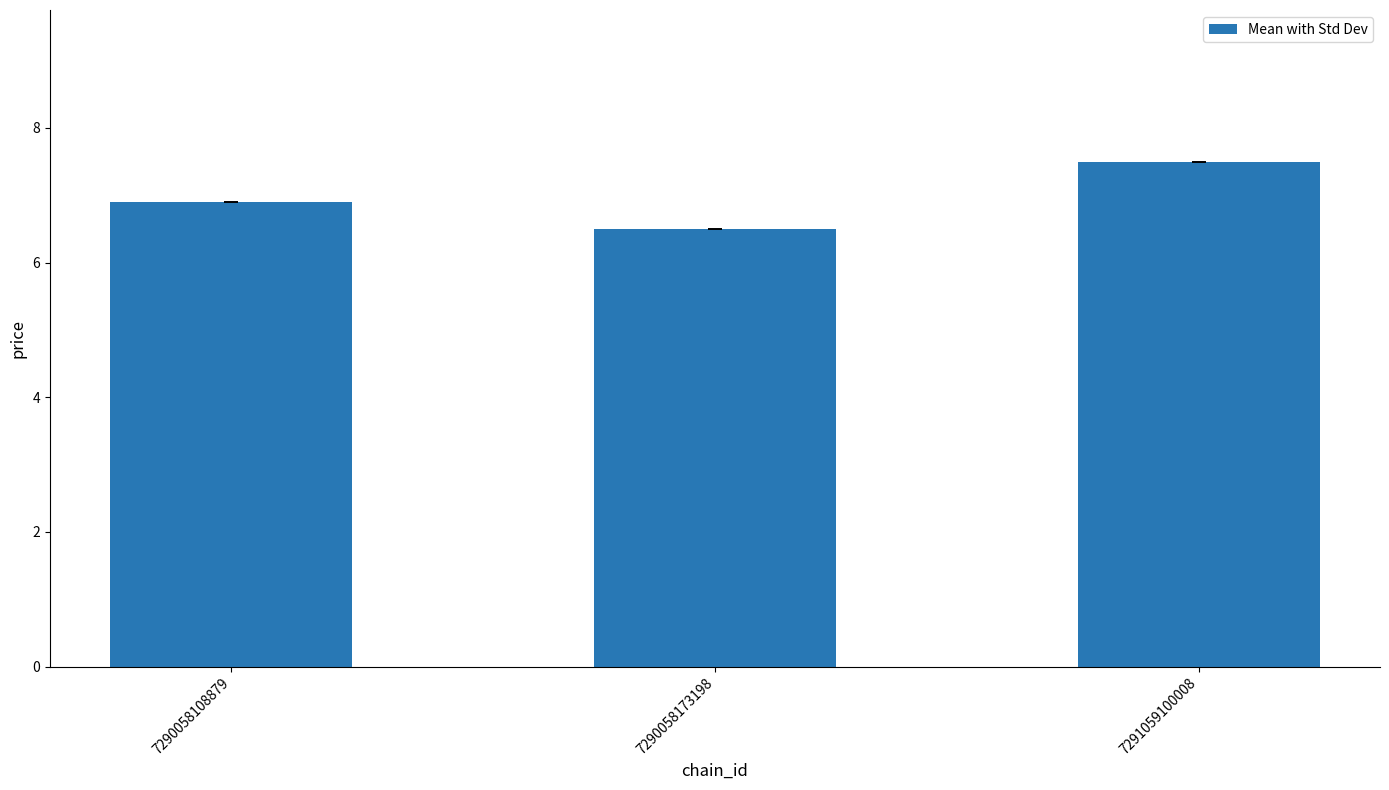

Reading left to right, list all the values displayed in this chart.

6.9	6.5	7.5